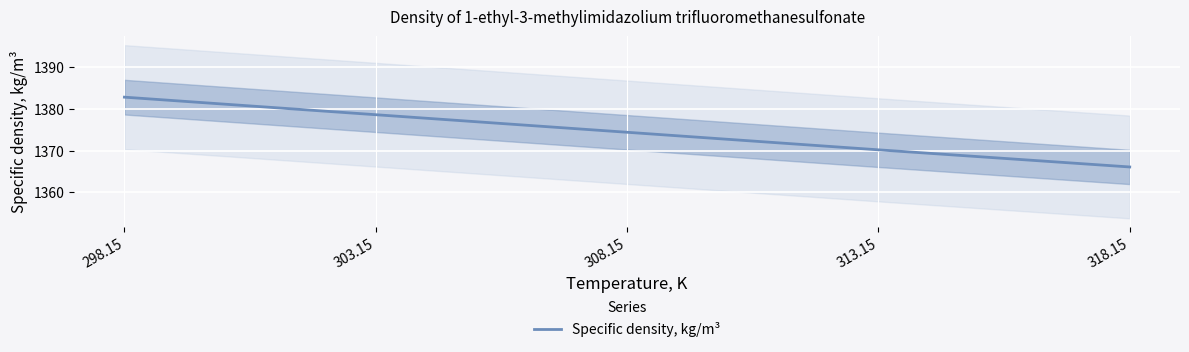

List the labels in order of value, largest first.

298.15, 303.15, 308.15, 313.15, 318.15